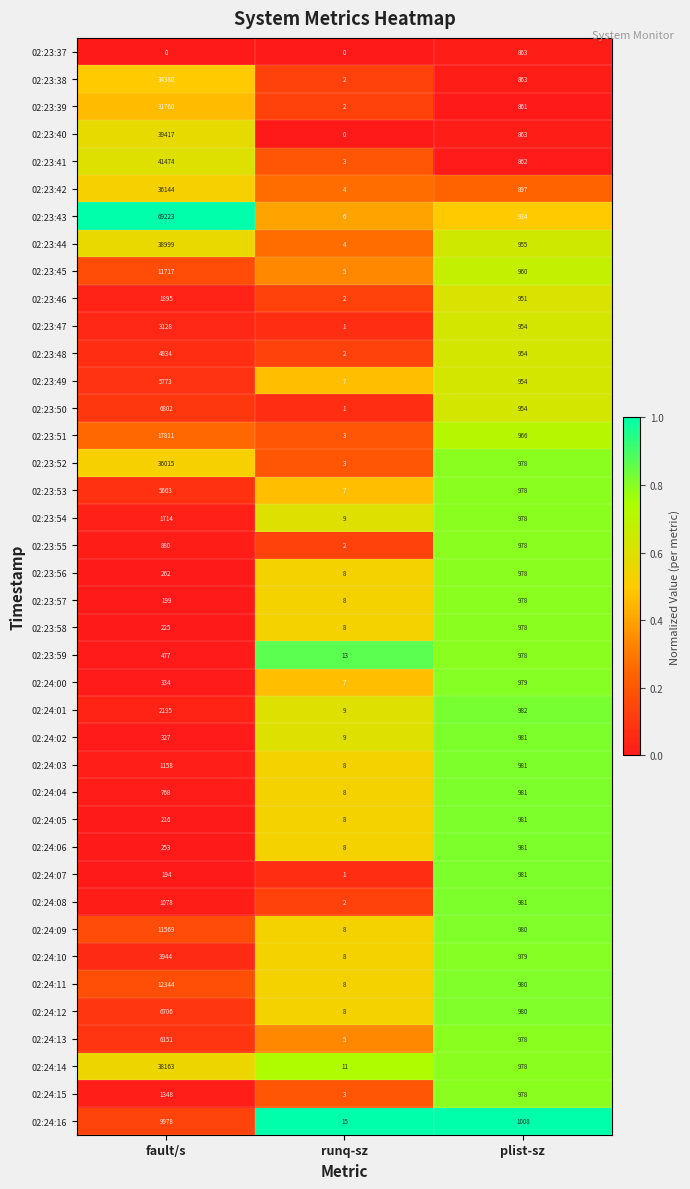

At which label is 02:24:16 closest to 4996?

plist-sz